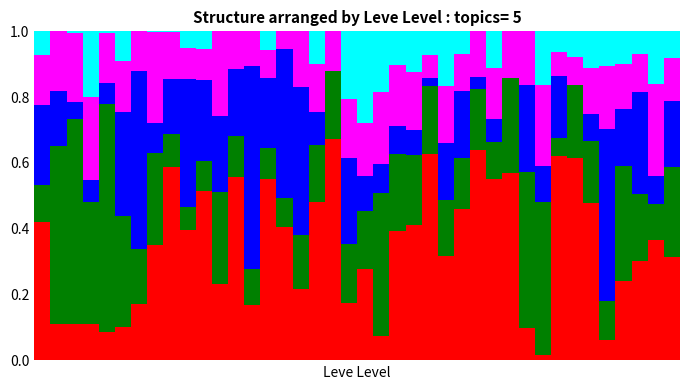

The value of Topic4 at 11 is 0.1. True or false?

False